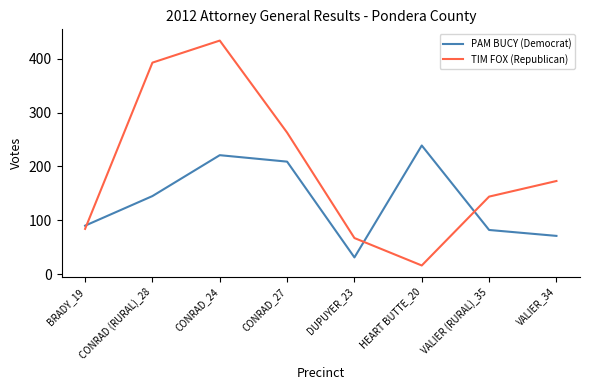

List the series in order of their peak value, lowest first.

PAM BUCY (Democrat), TIM FOX (Republican)